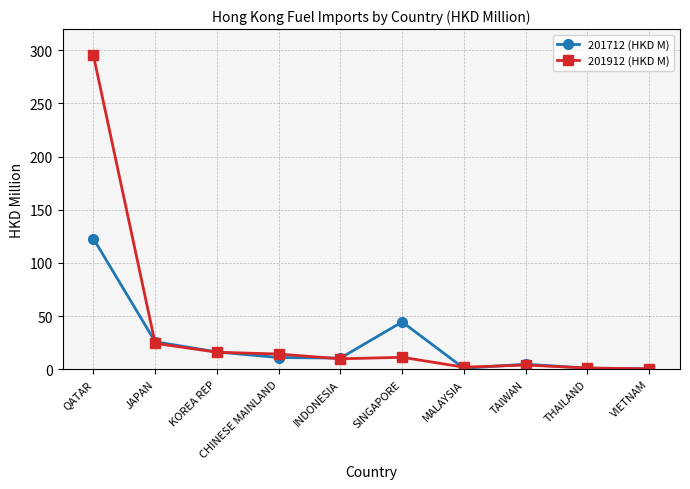

What is the difference between the second highest and second lowest values in the 201712 (HKD M) series?

43.6